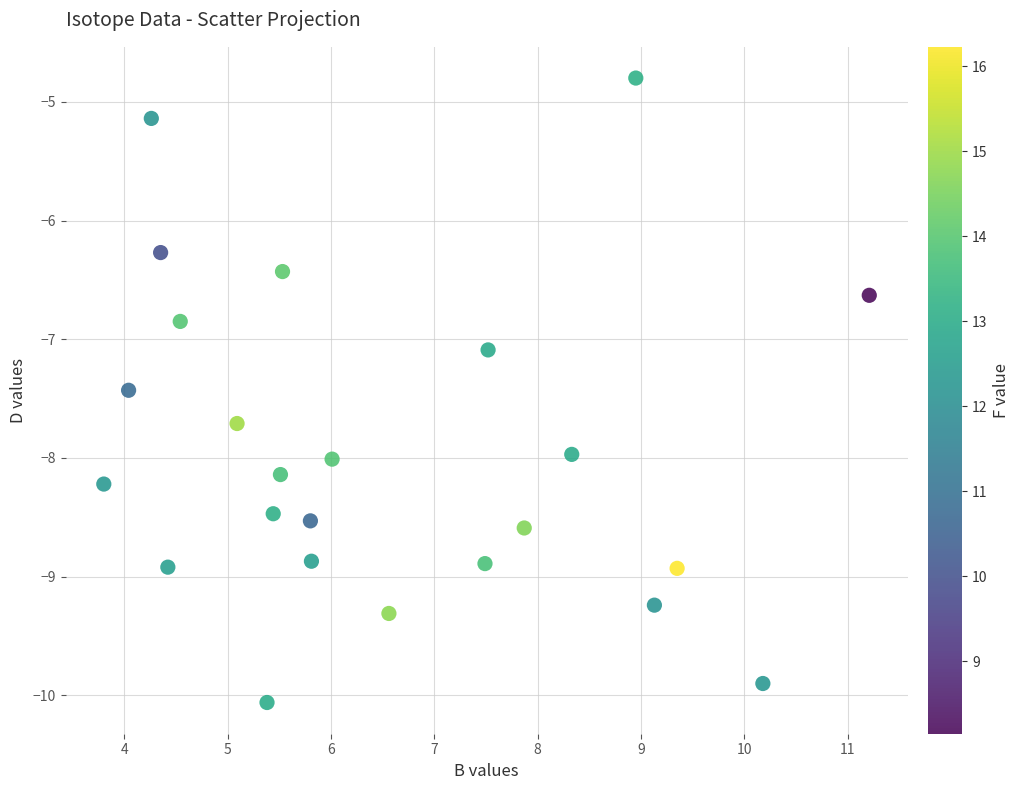

What Y value in the scatter plot is closest to -7?

-7.1